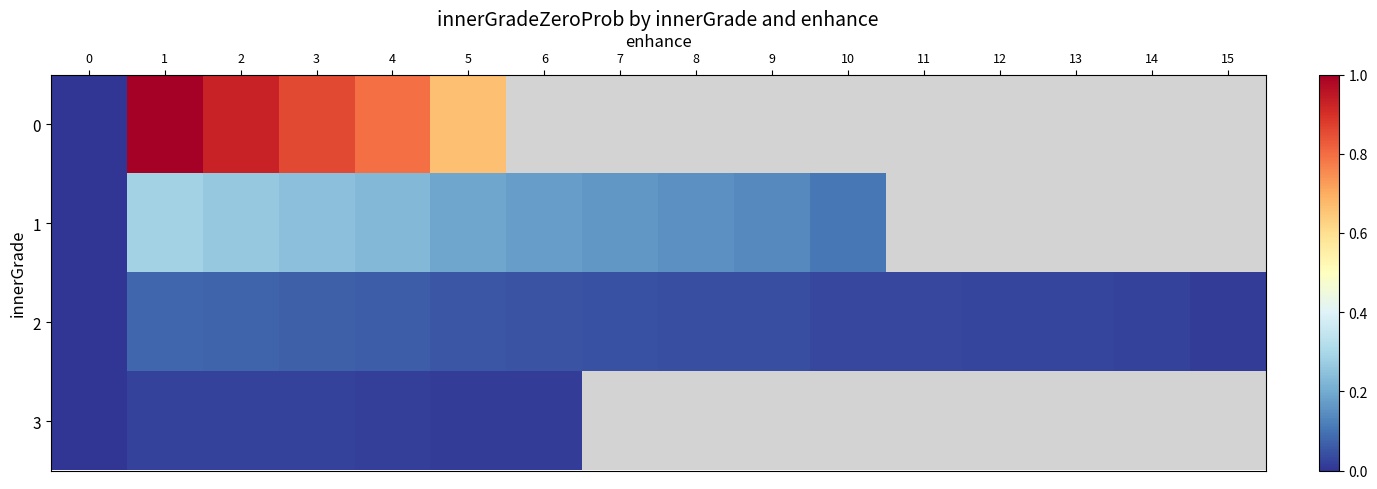

At which category is the sum across all series the highest?

1